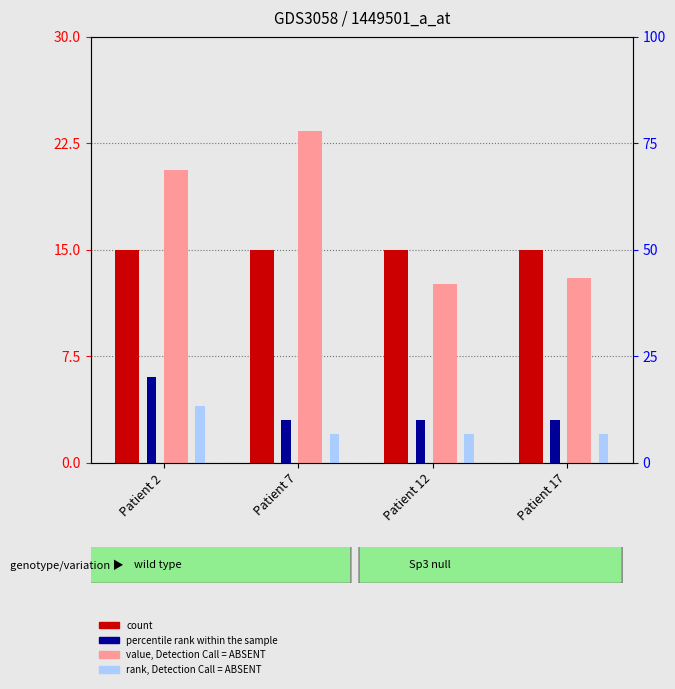

What are all the series names shown in the legend?

count, percentile rank within the sample, value, Detection Call = ABSENT, rank, Detection Call = ABSENT